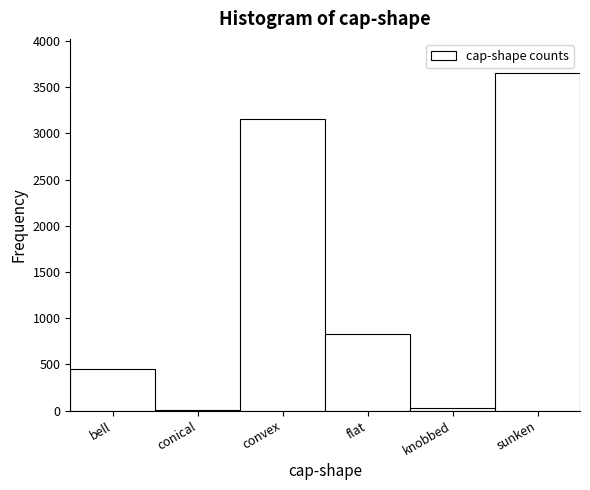

Reading left to right, transcribe all the data shown in this chart.

bell=452	conical=4	convex=3152	flat=828	knobbed=32	sunken=3656